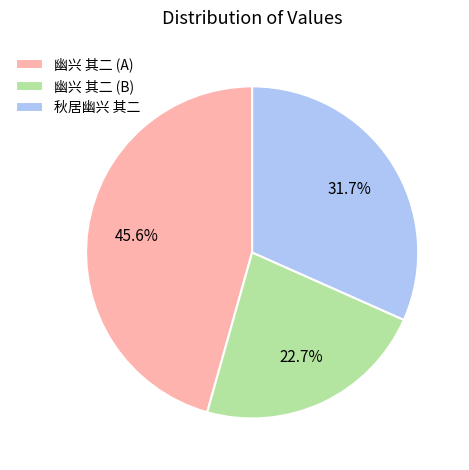

Does 幽兴 其二 (A) represent more than half of the total?

No